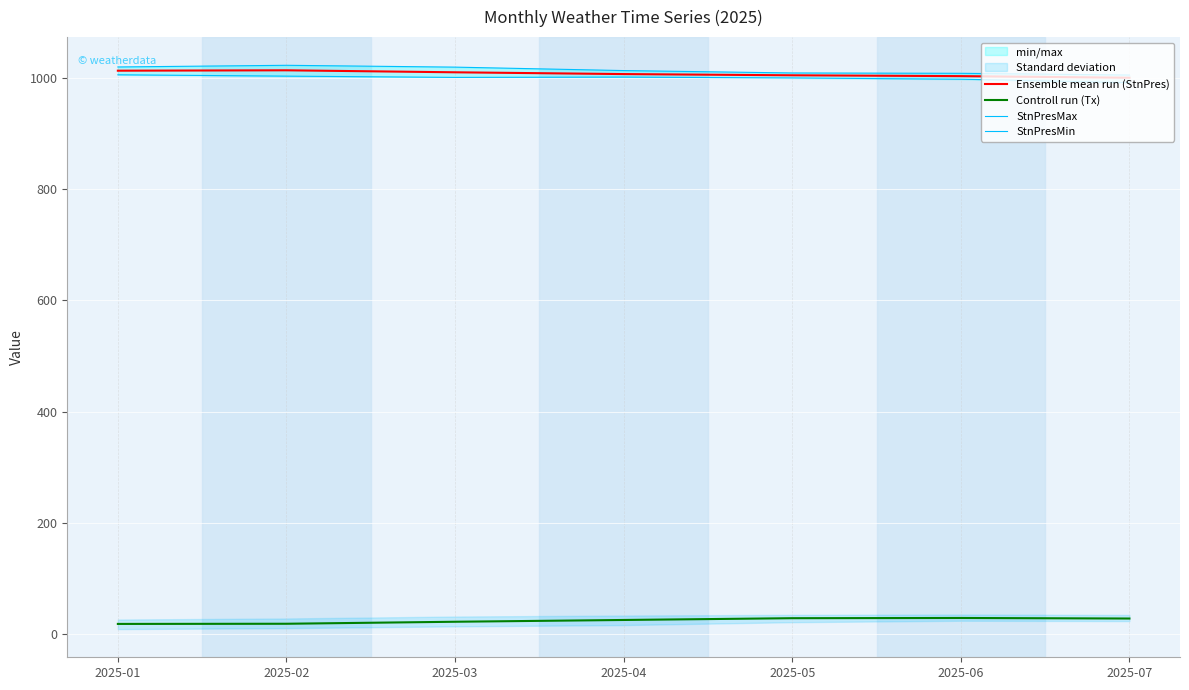

At 2025-05, list the series in order from largest to smallest.

StnPresMax, Ensemble mean run (StnPres), StnPresMin, Controll run (Tx)